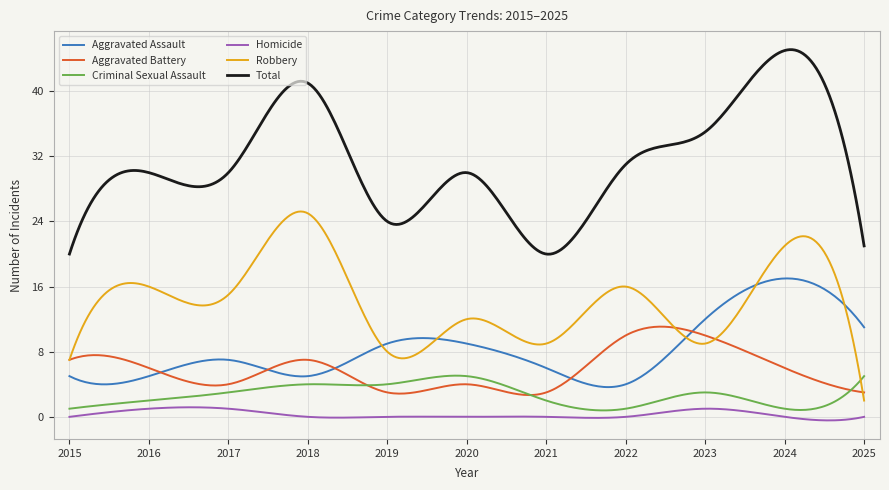

Rank the series by their maximum value, from lowest to highest.

Homicide, Criminal Sexual Assault, Aggravated Battery, Aggravated Assault, Robbery, Total